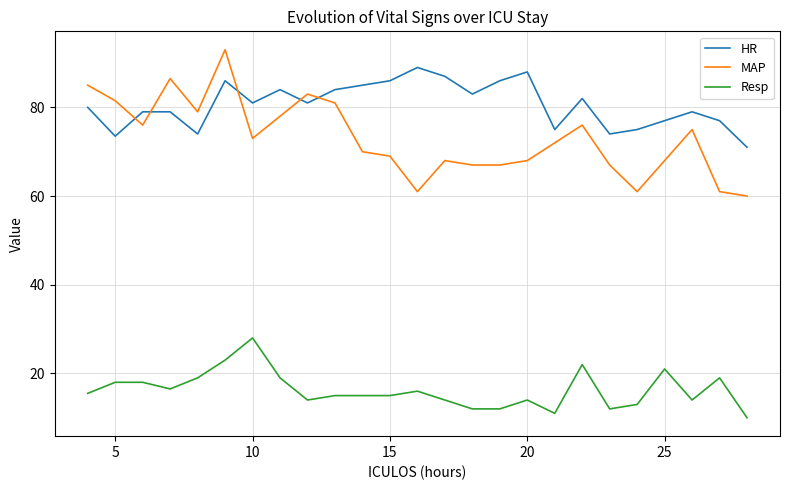

What is the highest value of the HR series?

89.0